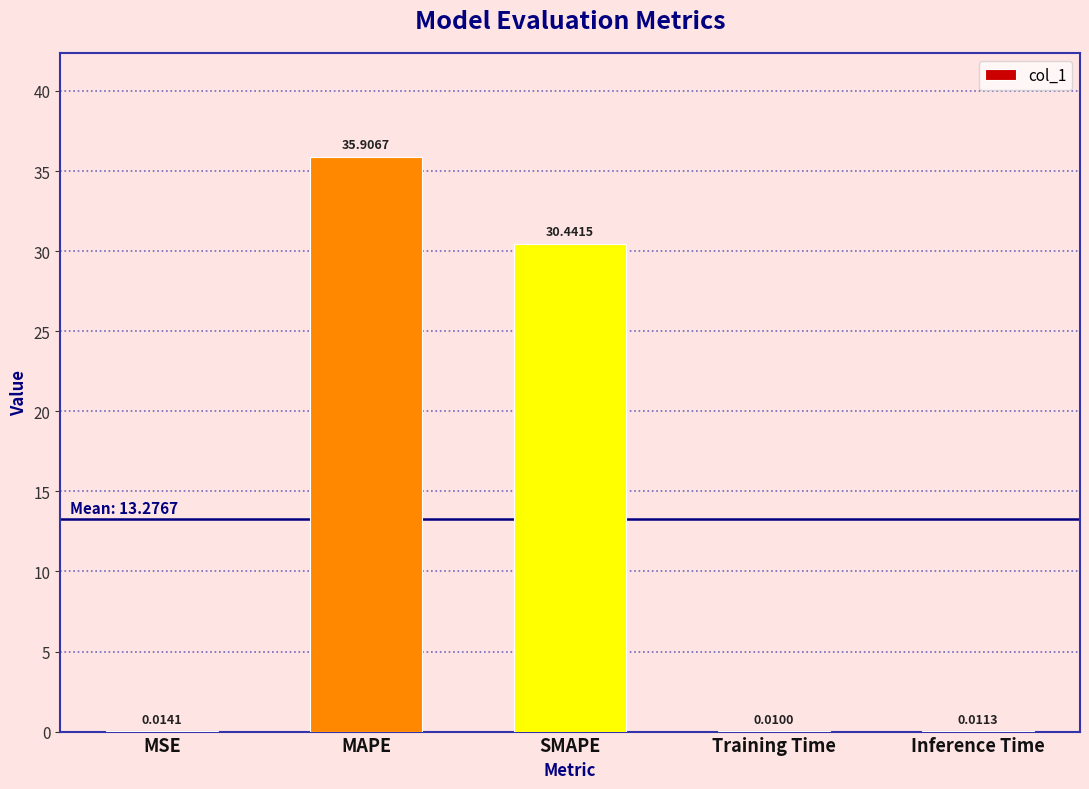

What is the change in value from MAPE to SMAPE?

-5.5